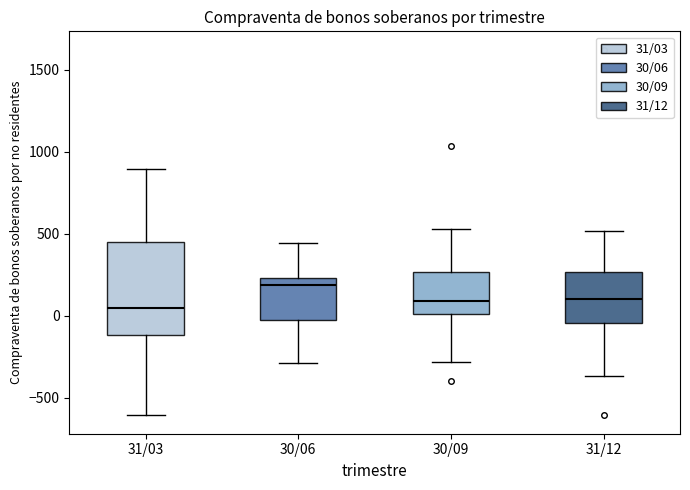

Comparing the boxes themselves (not the whiskers), which one is the tallest?

31/03